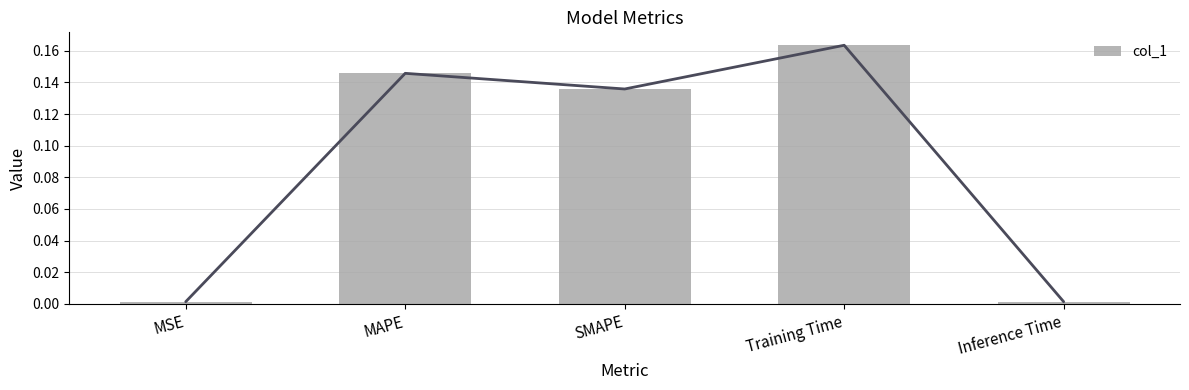

What is the sum of all values?

0.4